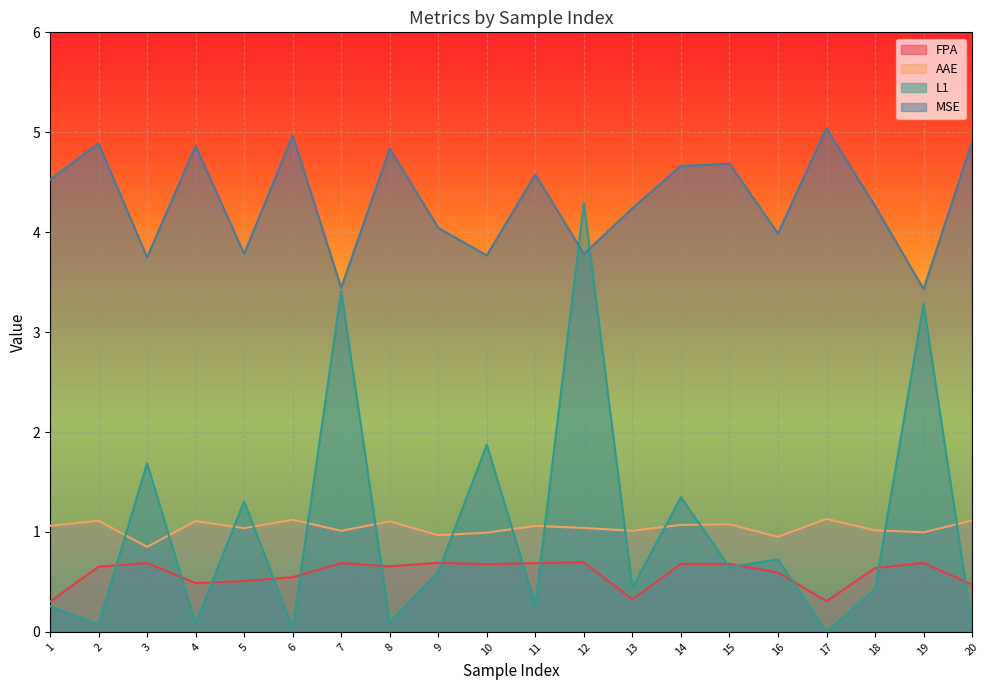

True or false: L1 and FPA cross at least once.

True